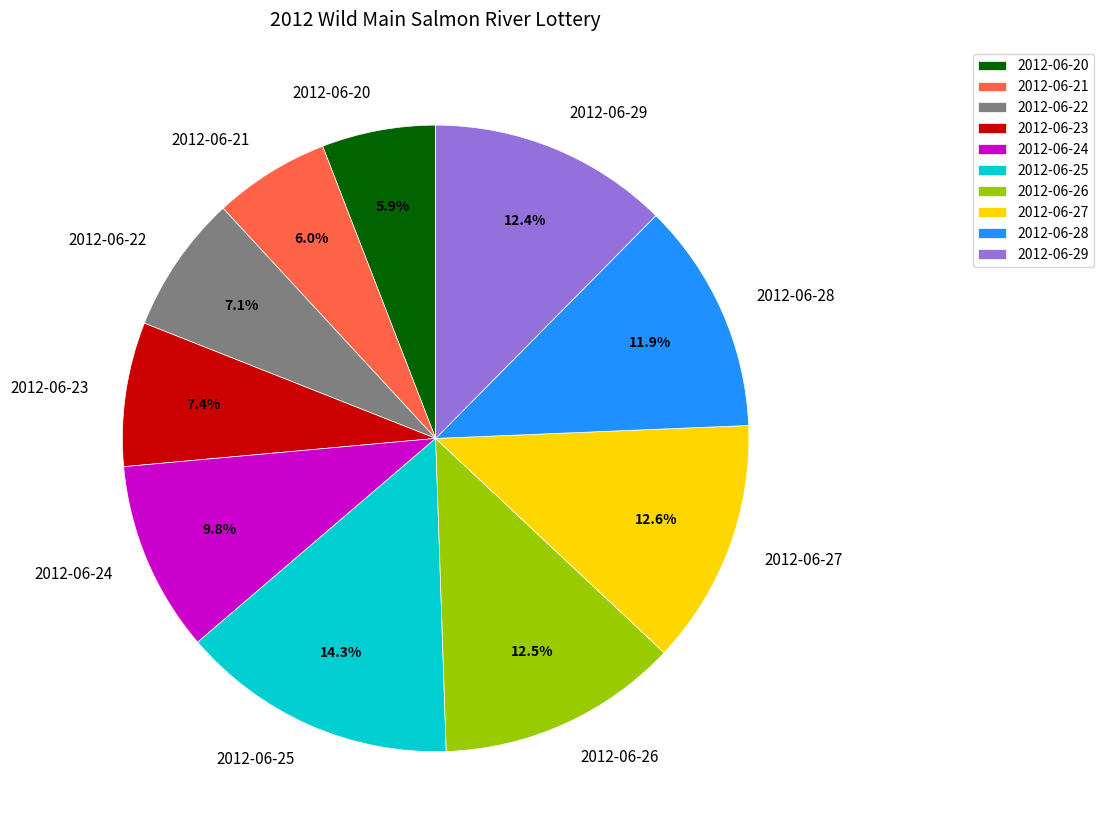

Does 2012-06-23 represent more than half of the total?

No